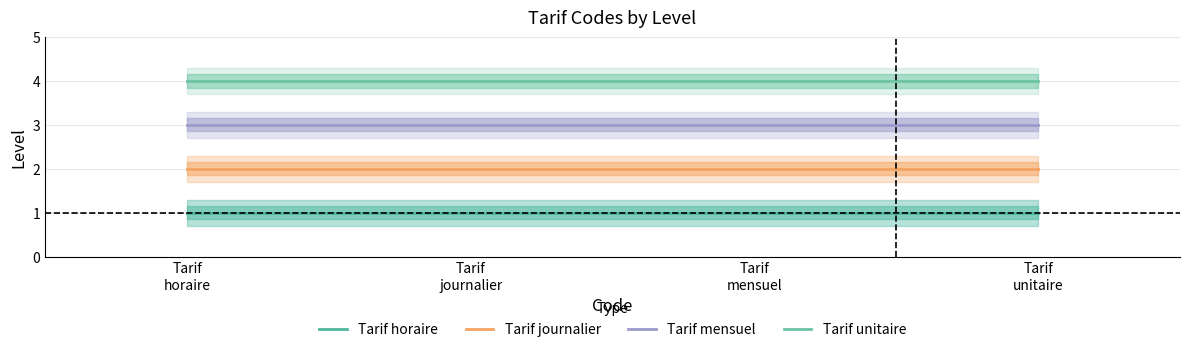

What is the average value of the Tarif horaire series?

1